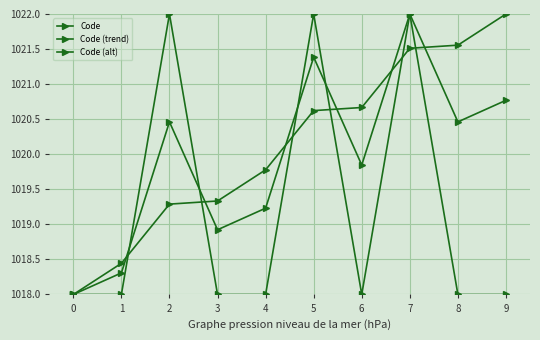

At which category does Code (trend) reach its first local valley?

3